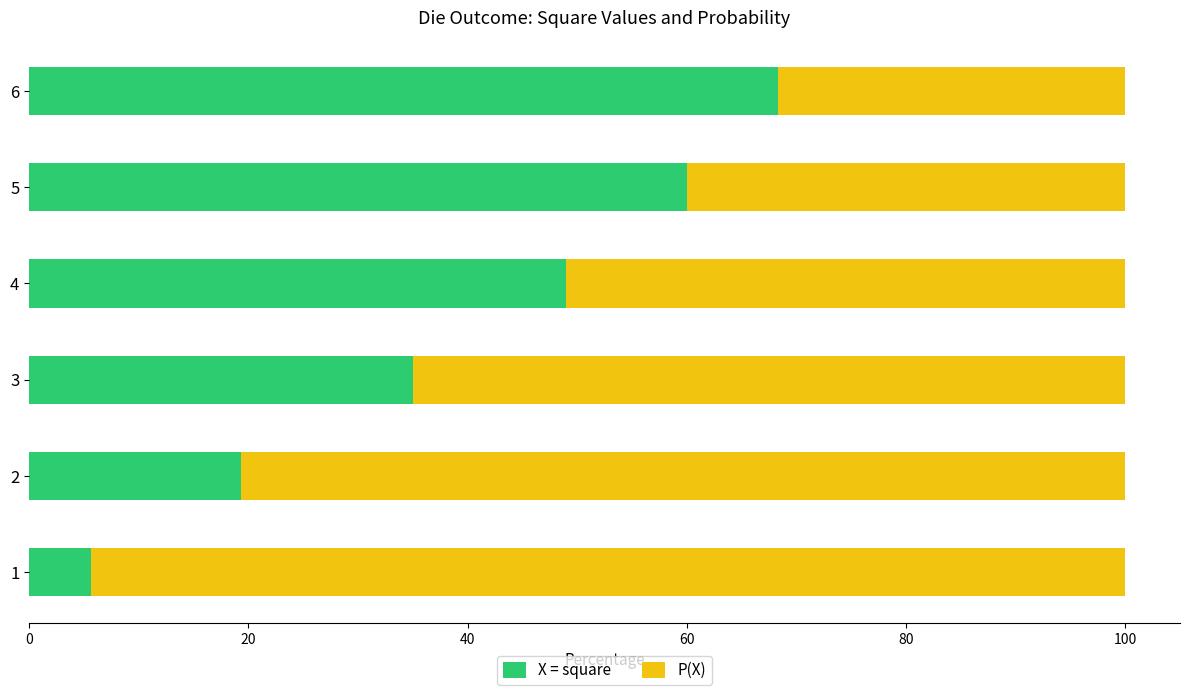

What is the difference between the maximum and minimum values in the X = square series?

62.7